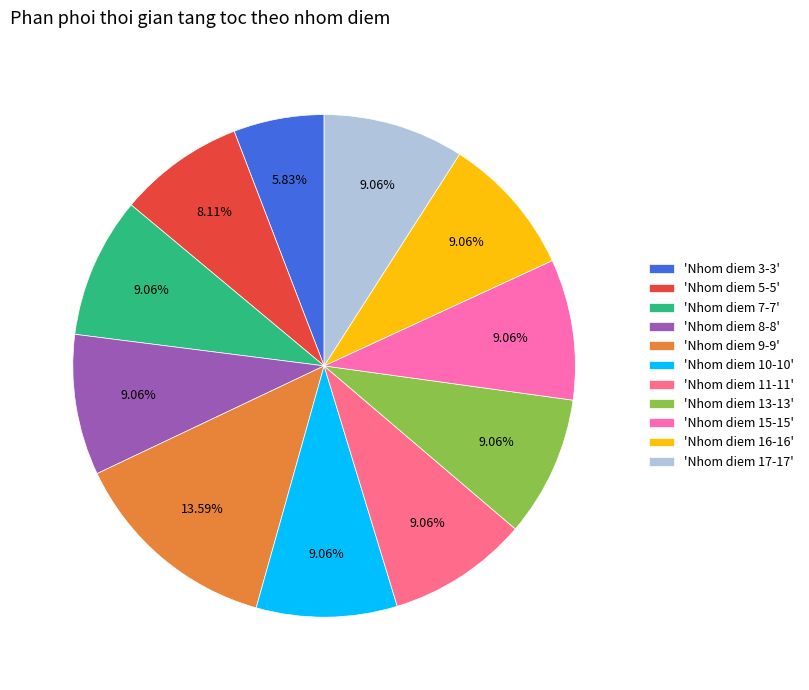

How many slices are in this pie chart?

11